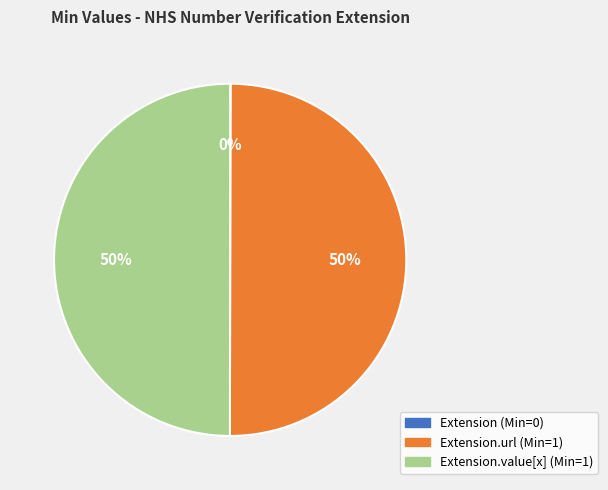

To the nearest percent, what is the average slice percentage?

33%